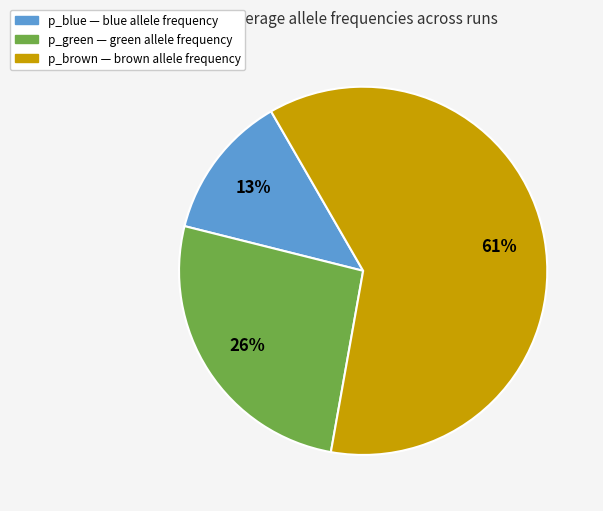

Is there a majority slice in this chart?

Yes